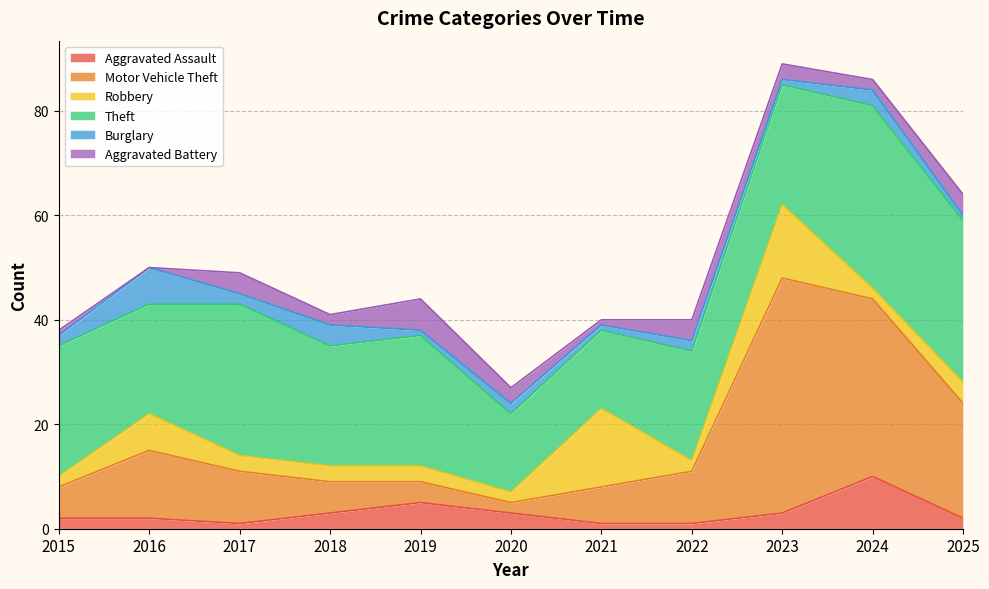

How many values in the Aggravated Assault series exceed 2?

5